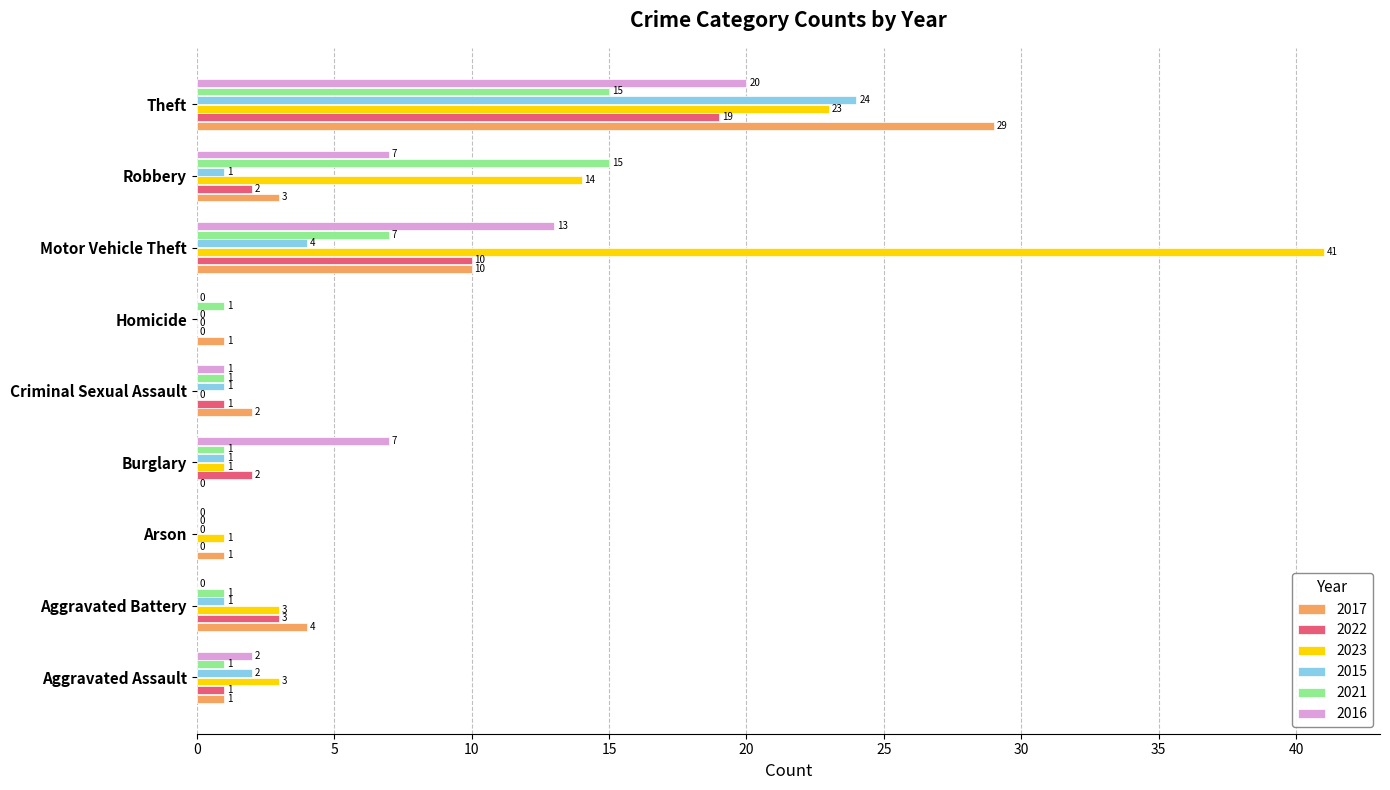

What is the maximum value for 2023?

41